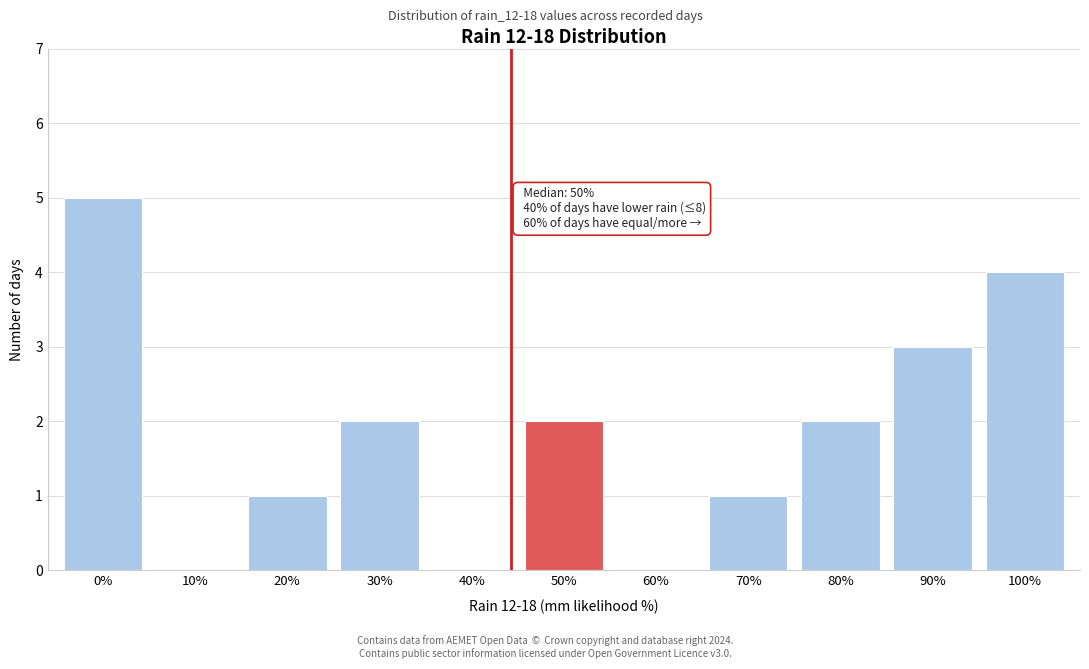

Reading left to right, list all the values displayed in this chart.

0%=5	10%=0	20%=1	30%=2	40%=0	50%=2	60%=0	70%=1	80%=2	90%=3	100%=4